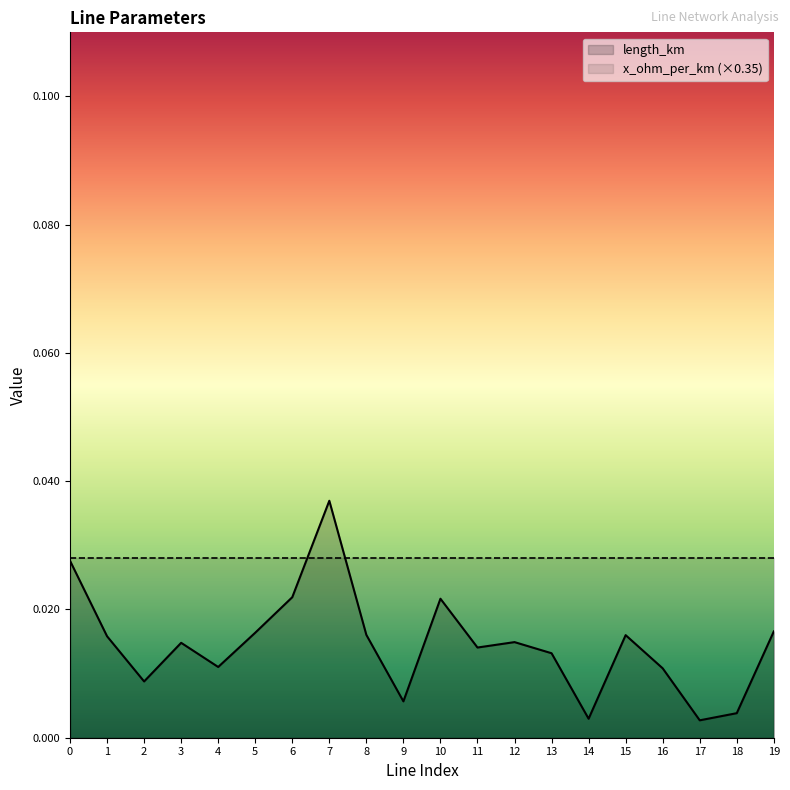

List the labels in order of value, largest first.

7, 0, 6, 10, 19, 5, 8, 15, 1, 12, 3, 11, 13, 4, 16, 2, 9, 18, 14, 17